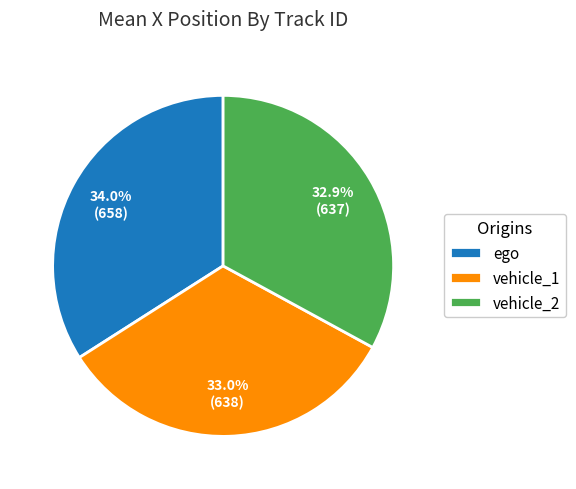

How many segments does this pie chart have?

3